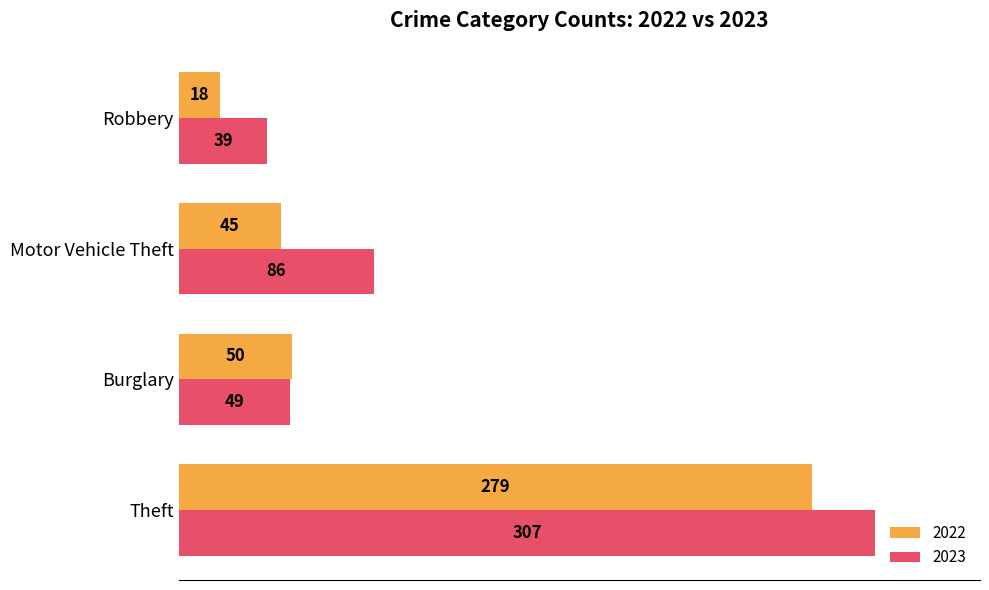

The 2022 series shows 113 at Theft. True or false?

False